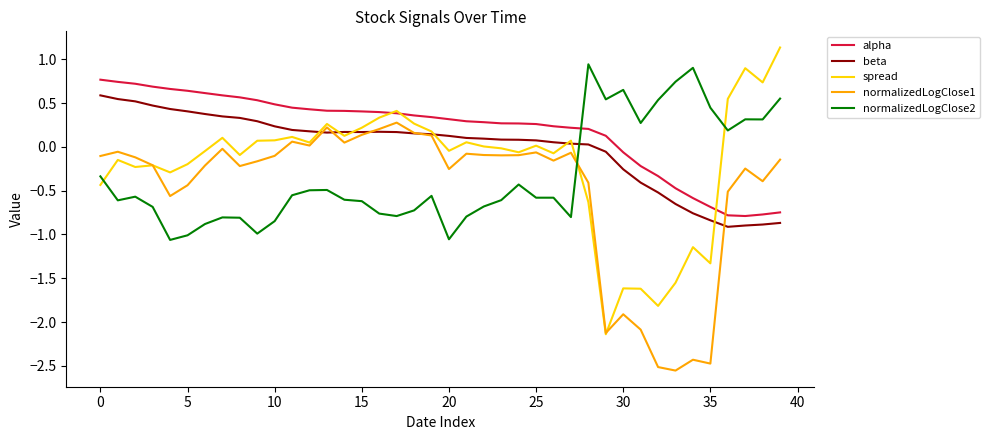

Which series has the largest range (max minus min)?

spread